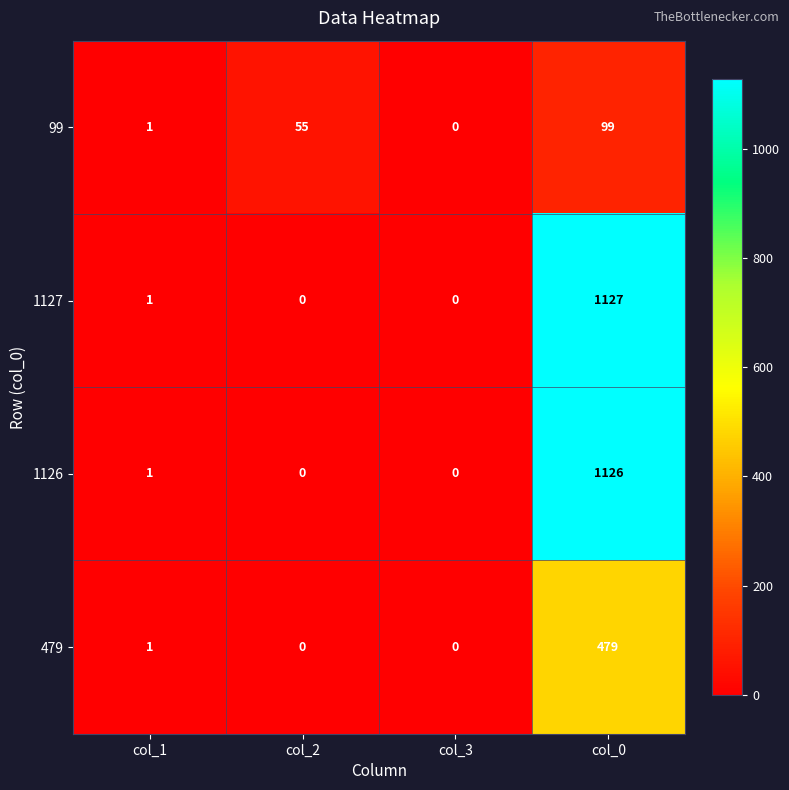

The value of 99 at col_2 is 20. True or false?

False